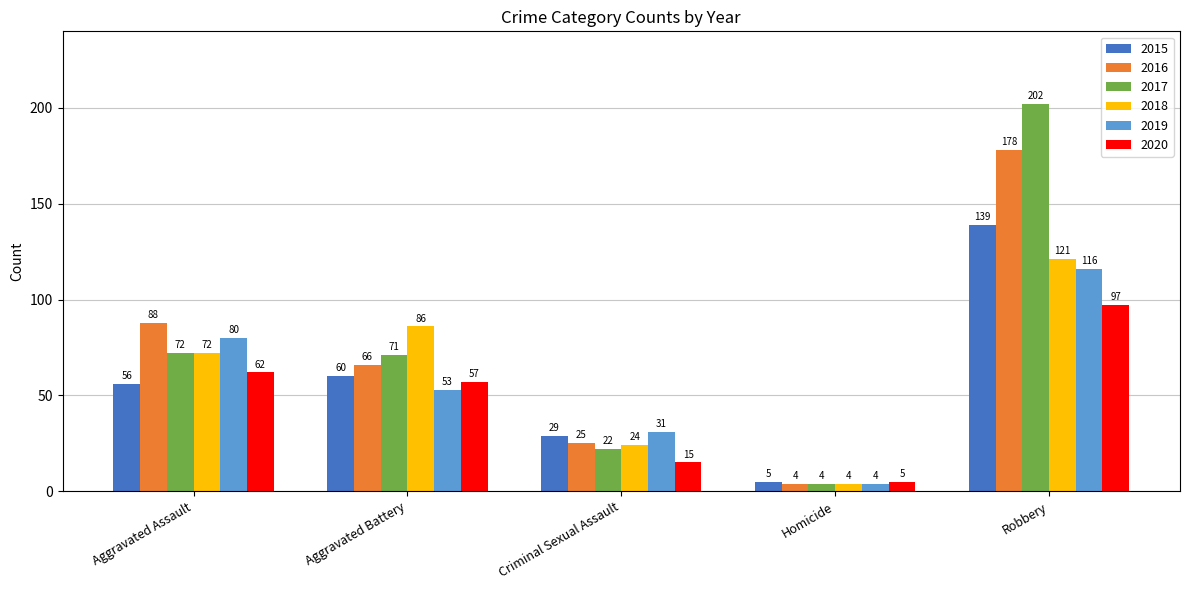

What is the difference between the maximum and minimum values in the 2018 series?

117